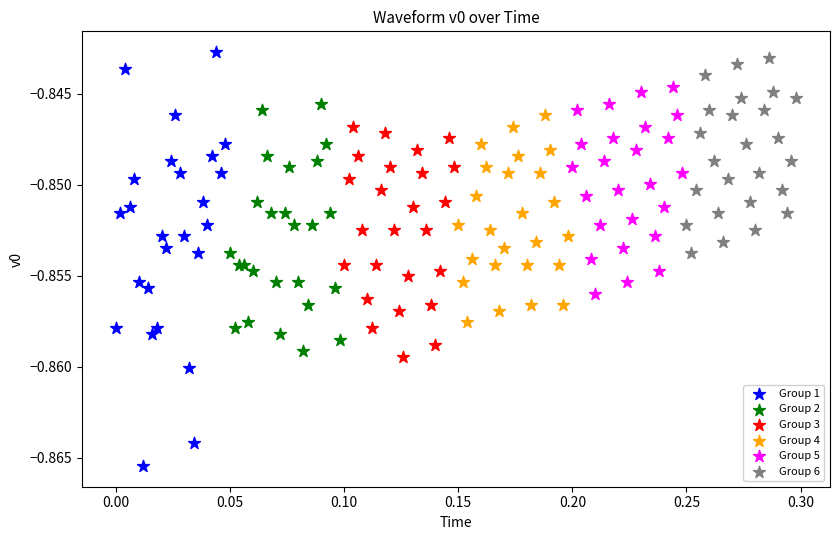

Which series has the widest spread of Y values?

Group 1